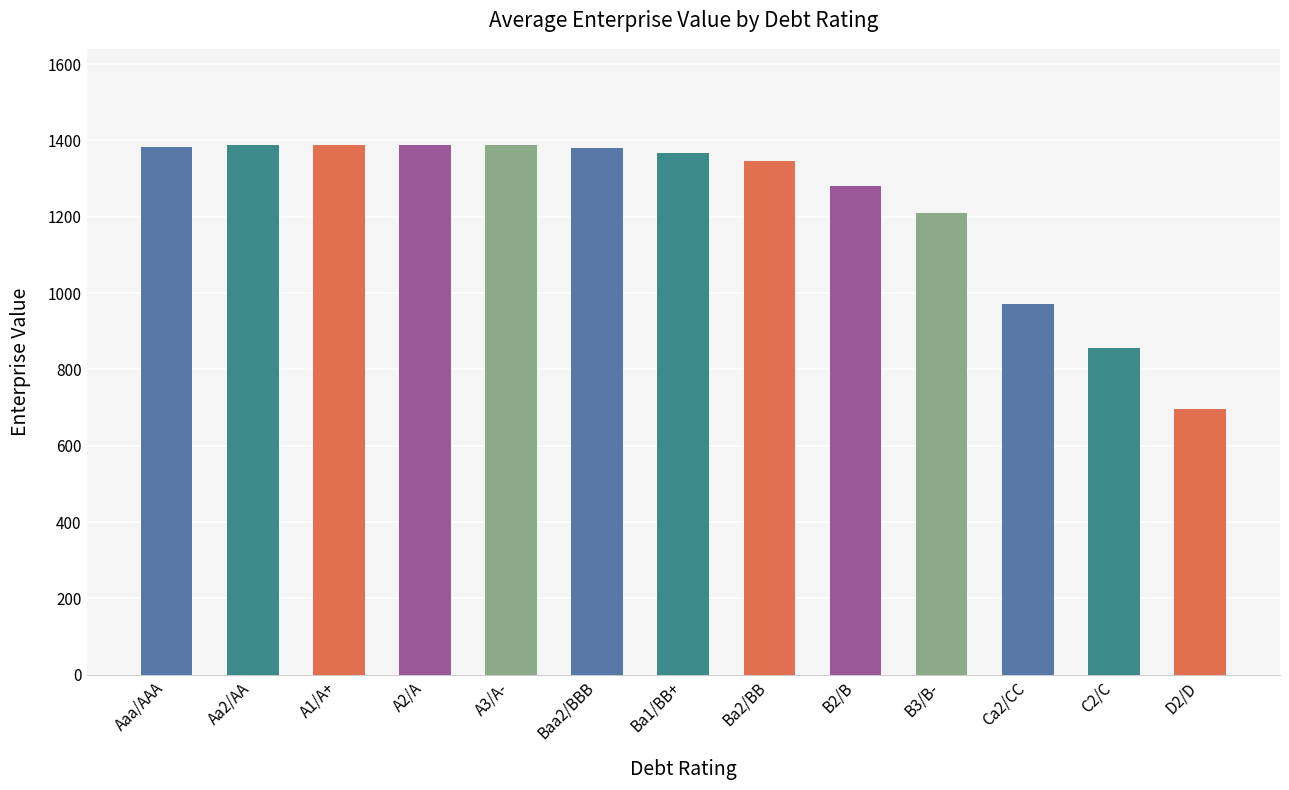

At which label does the data first exceed 1368?

Aaa/AAA